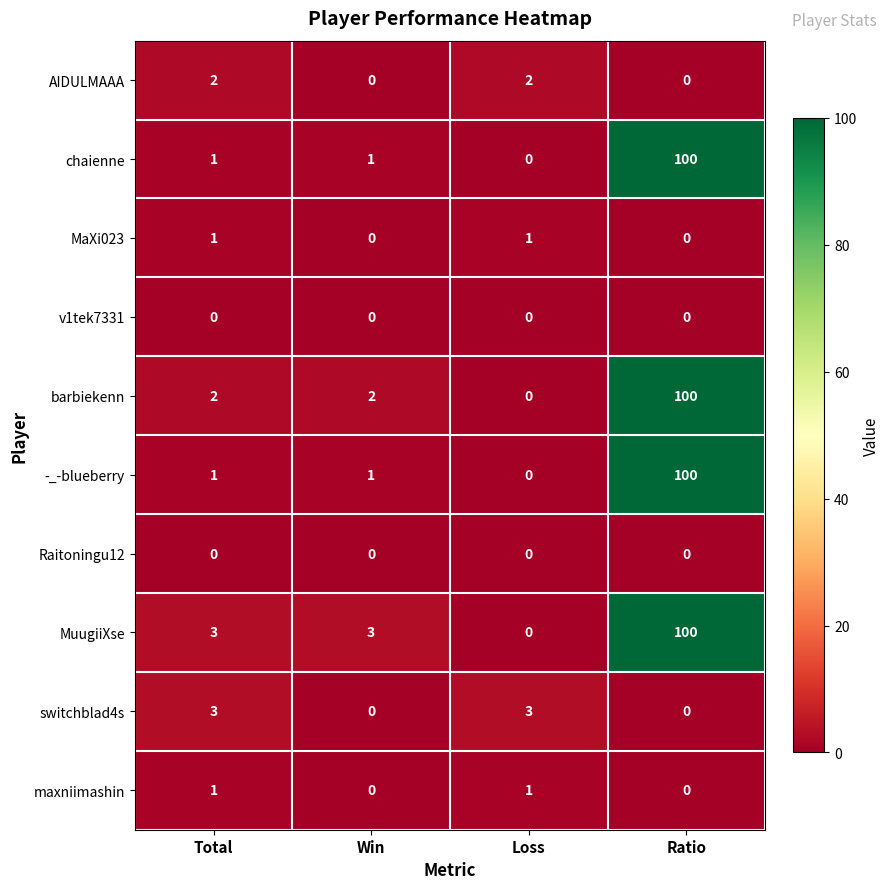

What is the maximum value for MuugiiXse?

100